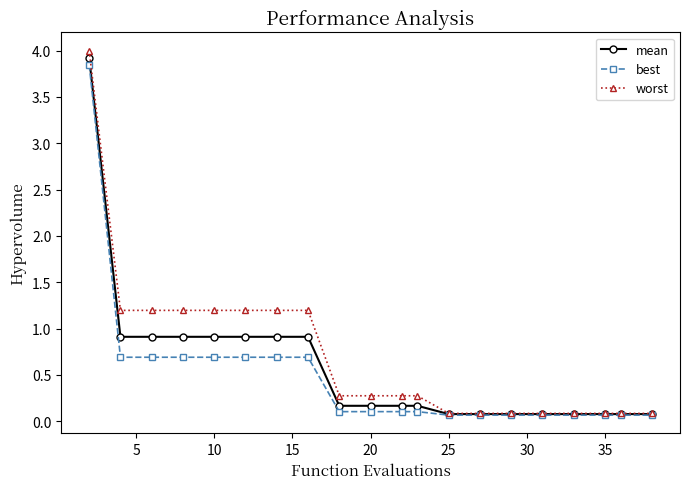

What is the sum of all mean values?

11.6